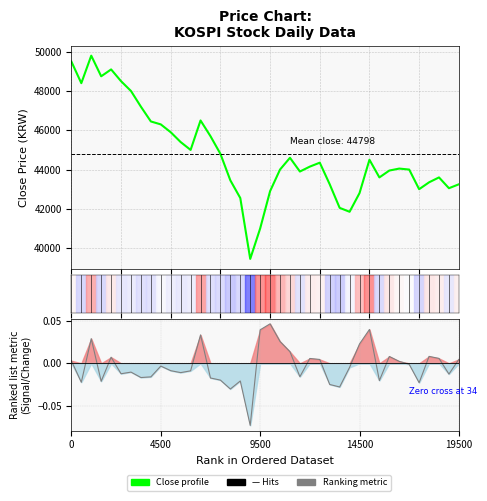

What is the label of the 23rd point from the right?

17